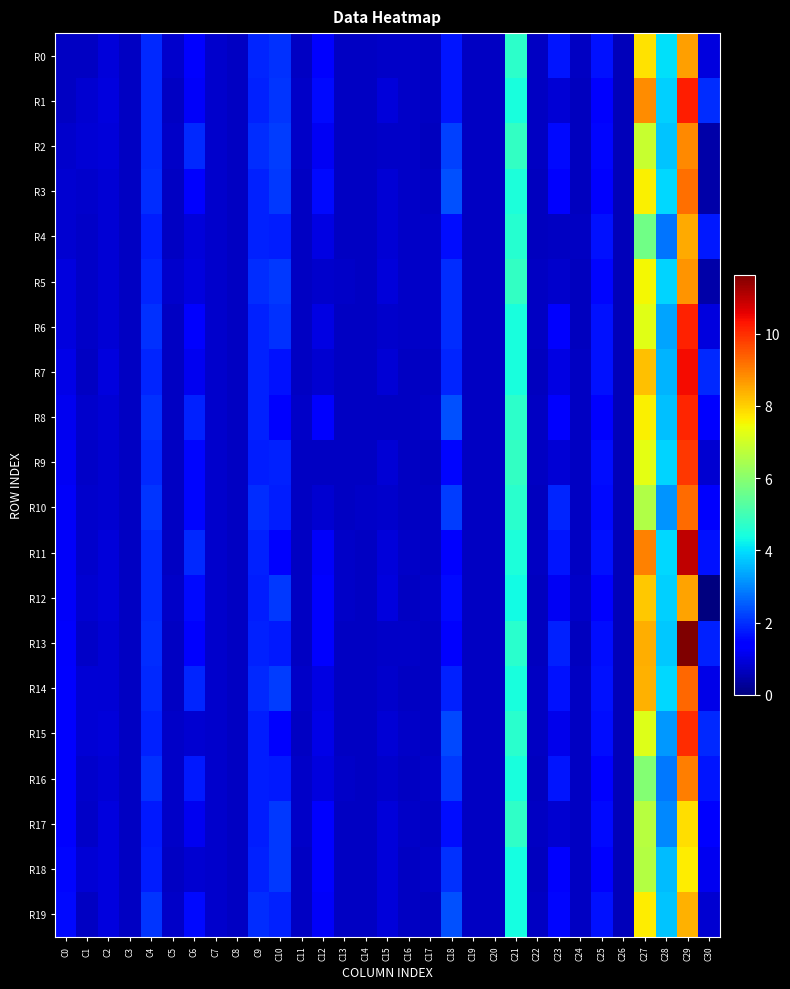

Which label corresponds to the smallest value in the chart?

C30